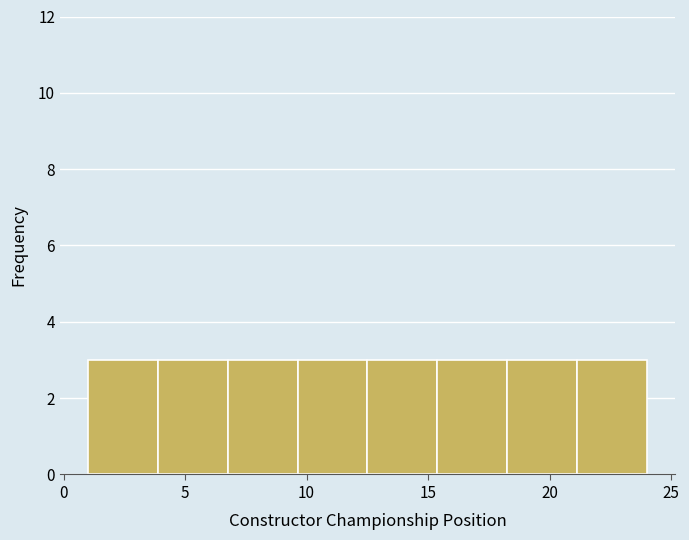

Reading left to right, list every bar in this chart as the range it spans on the x-axis followed by its height. Neither the bar edges nor the heights are printed on the chart, so give them approximately, as read against the axes.

1.0 to 4.0: 3
4.0 to 7.0: 3
7.0 to 9.5: 3
9.5 to 12.5: 3
12.5 to 15.5: 3
15.5 to 18.5: 3
18.5 to 21.0: 3
21.0 to 24.0: 3